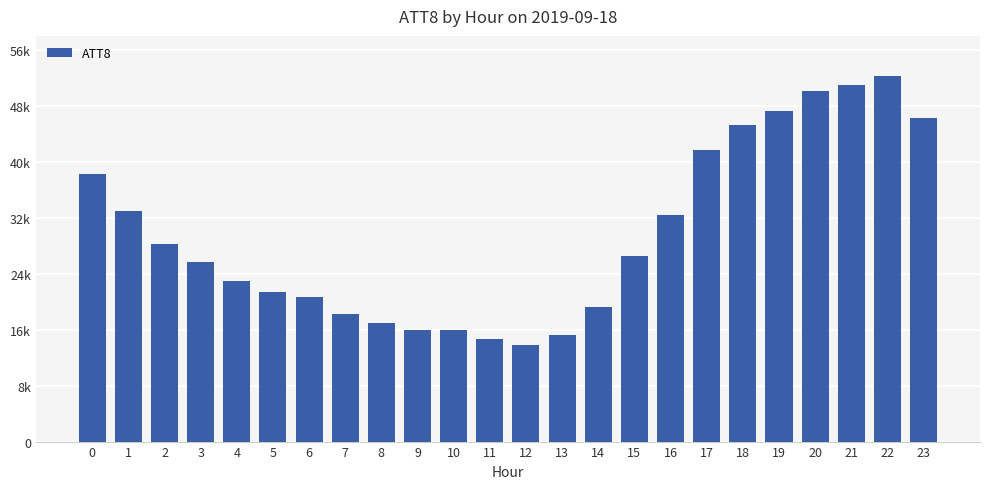

Is it true that the value at 19 is 25913?

False